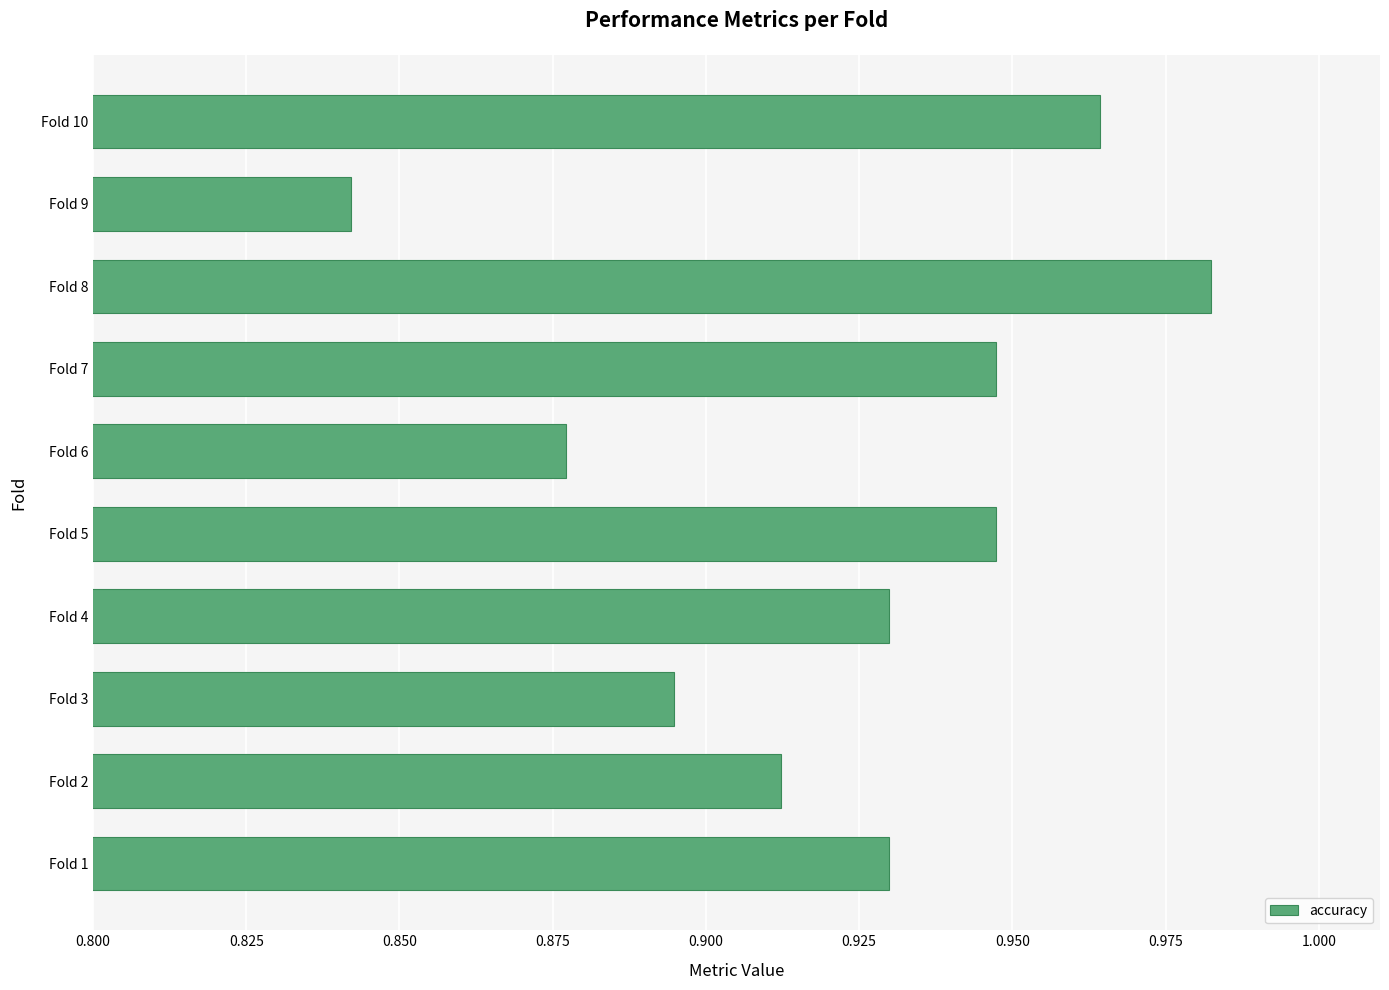

What is the difference between the maximum and second lowest values?

0.1